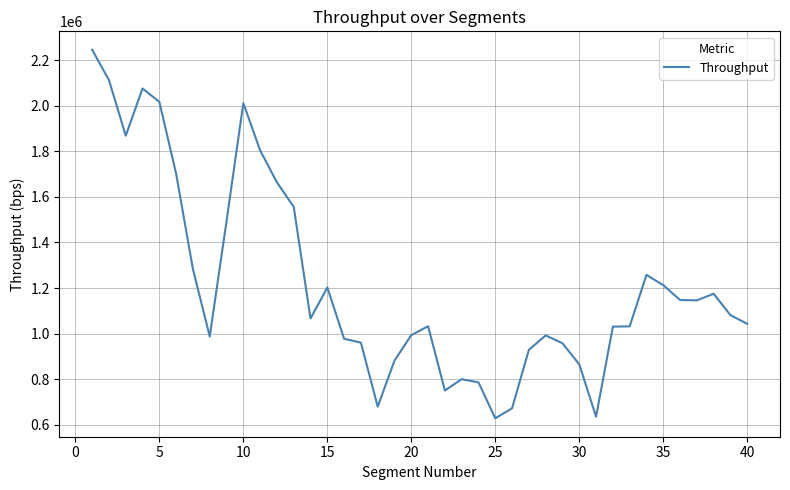

What is the smallest value displayed?

628091.1